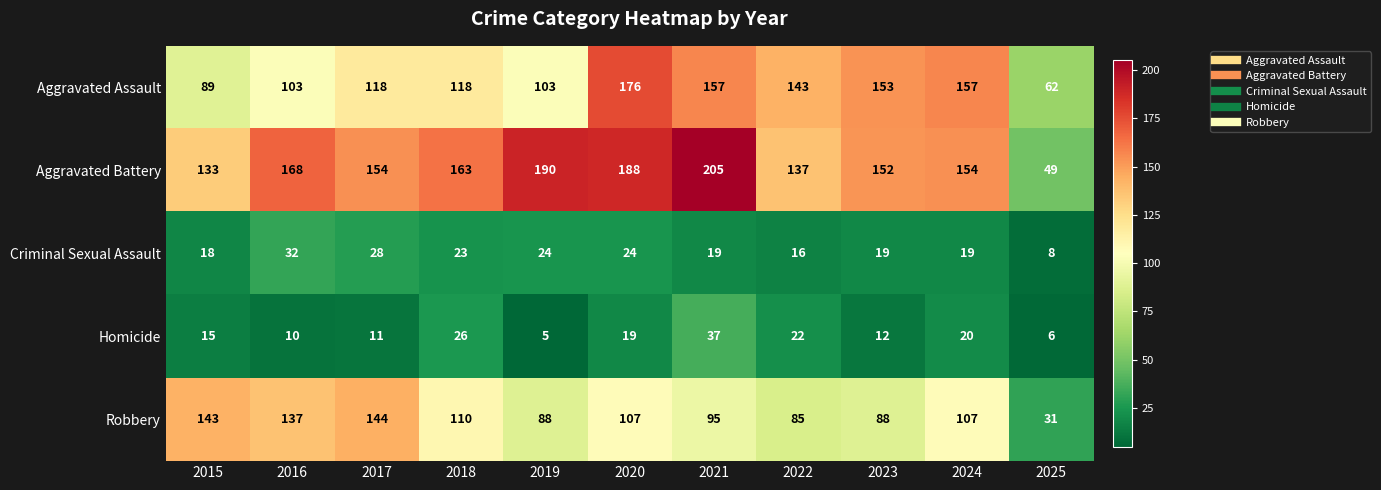

What is the spread (max minus min) of values at 2024?

138